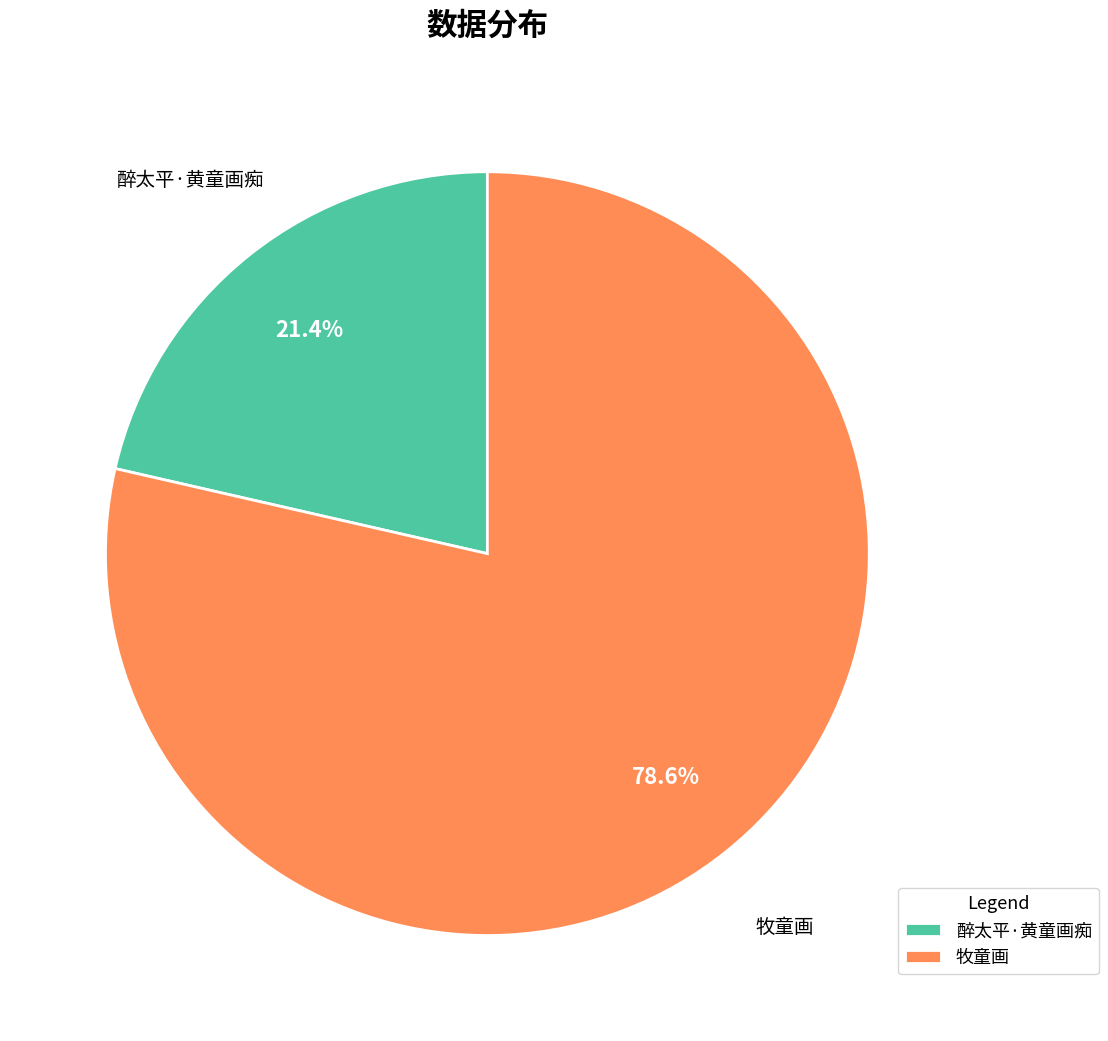

Which category has the biggest portion of the pie?

牧童画